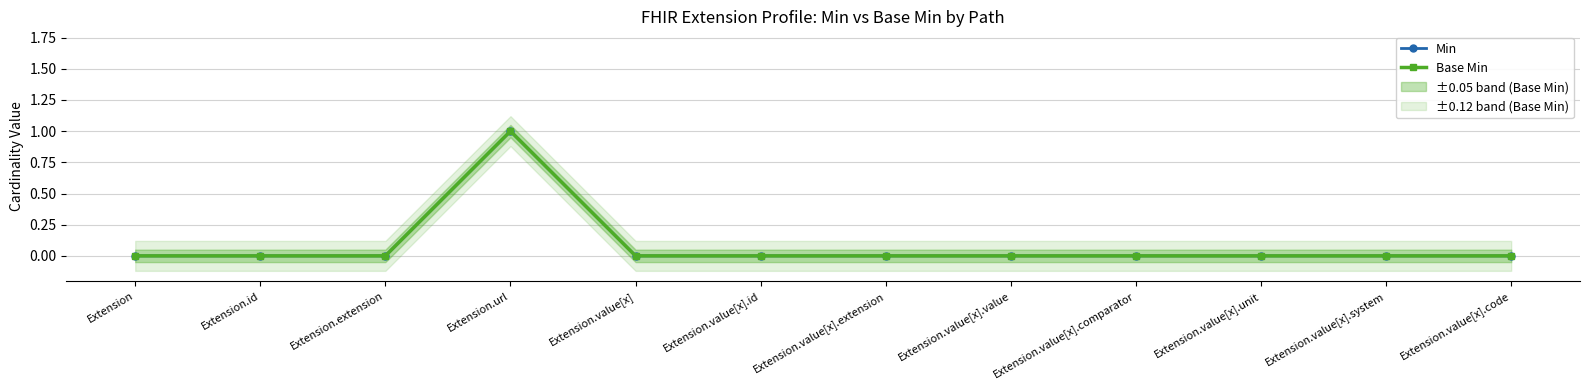

Reading left to right, transcribe all the data shown in this chart.

Min: 0	0	0	1	0	0	0	0	0	0	0	0
Base Min: 0	0	0	1	0	0	0	0	0	0	0	0